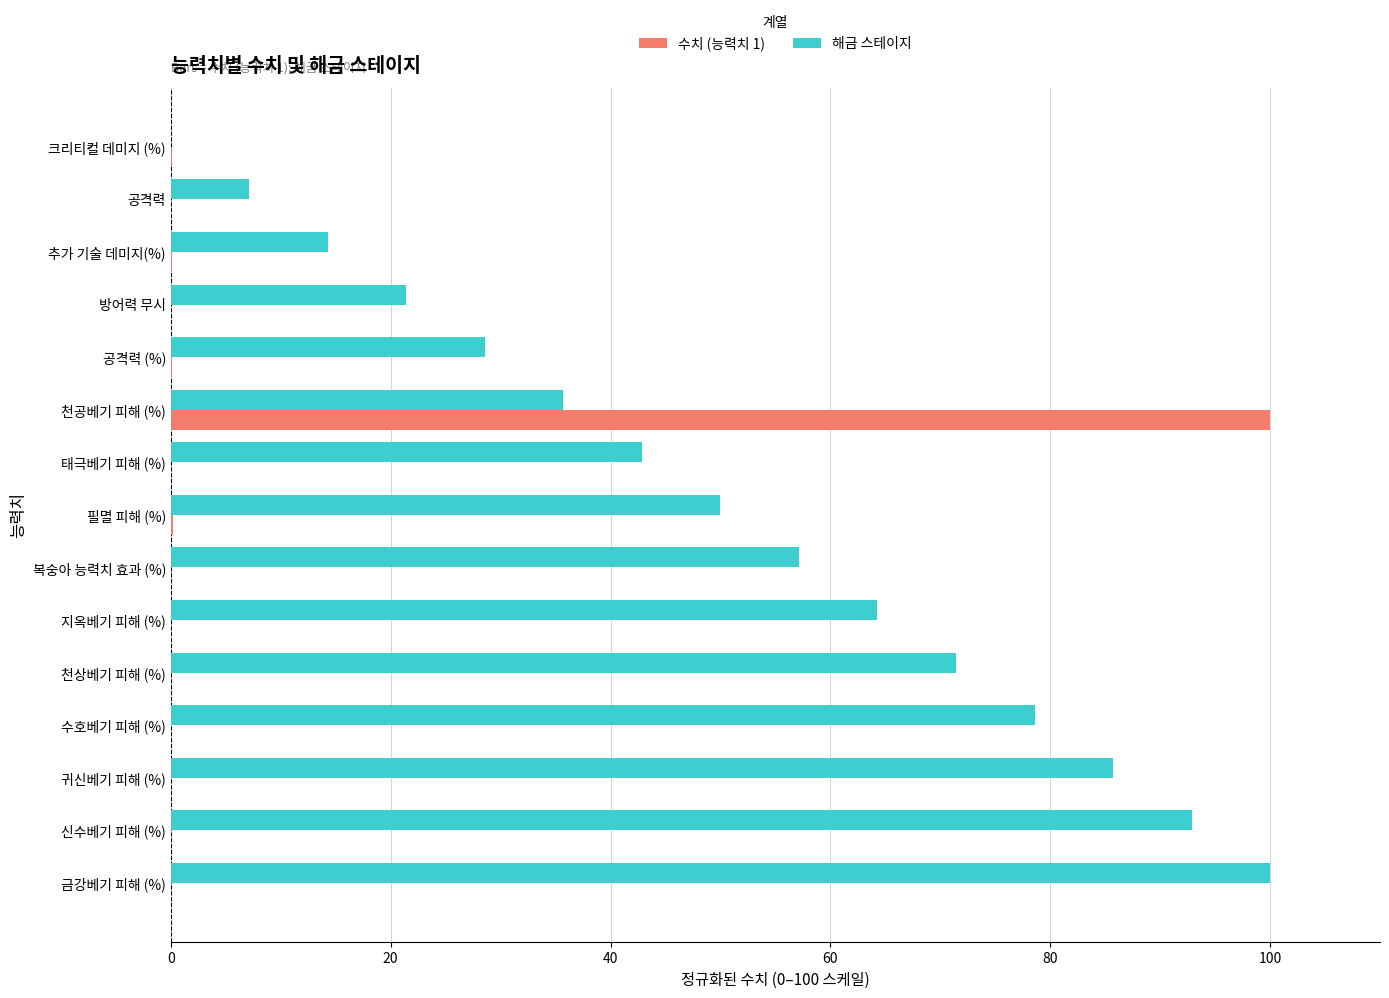

Is the value of 수치 (능력치 1) at 금강베기 피해 (%) greater than the value of 해금 스테이지 at 천상베기 피해 (%)?

No